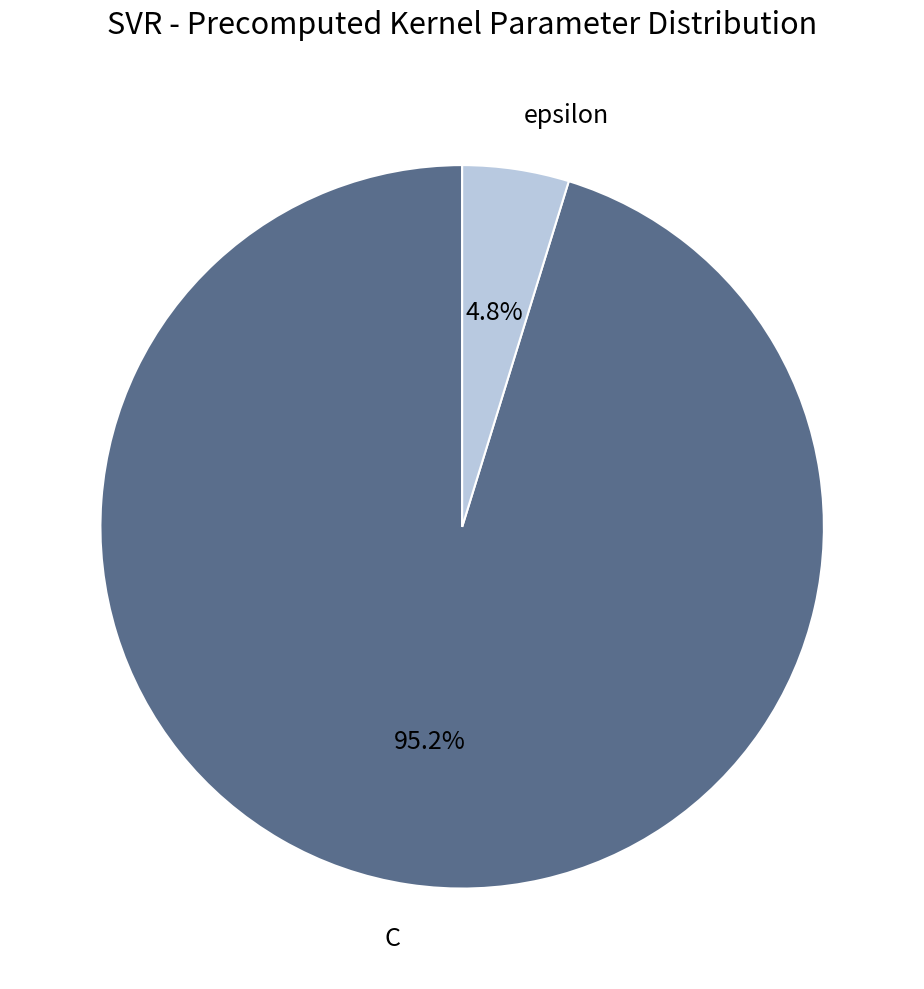

Is there a majority slice in this chart?

Yes